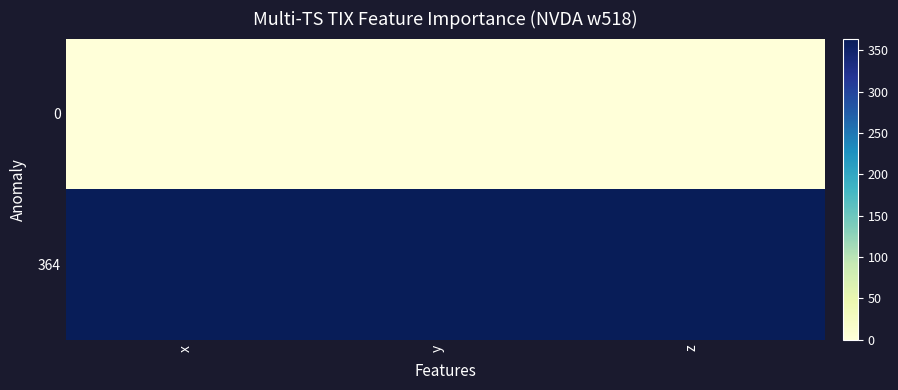

Which label corresponds to the smallest value in the chart?

x